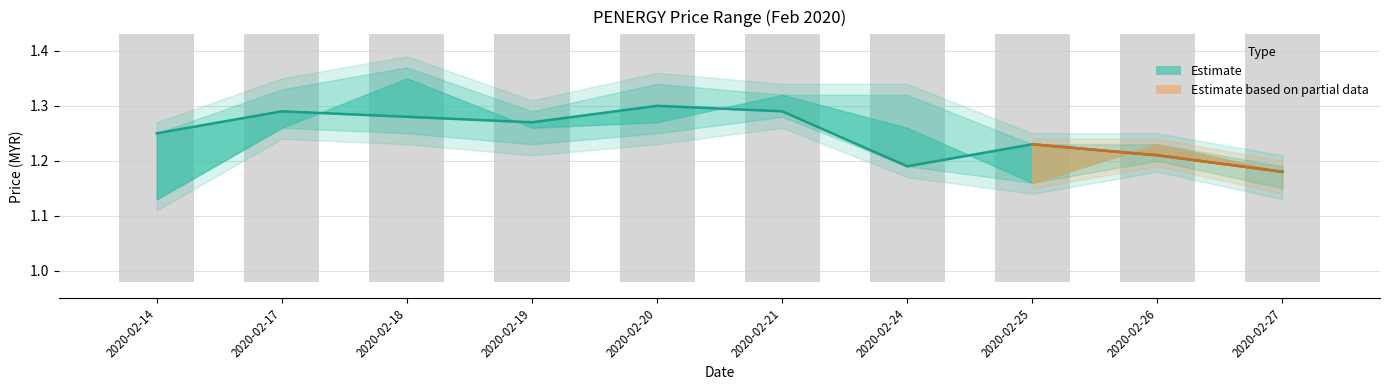

Reading right to left, what are all the values shown in this chart?

2020-02-27=1.2	2020-02-26=1.2	2020-02-25=1.2	2020-02-24=1.2	2020-02-21=1.3	2020-02-20=1.3	2020-02-19=1.3	2020-02-18=1.3	2020-02-17=1.3	2020-02-14=1.2